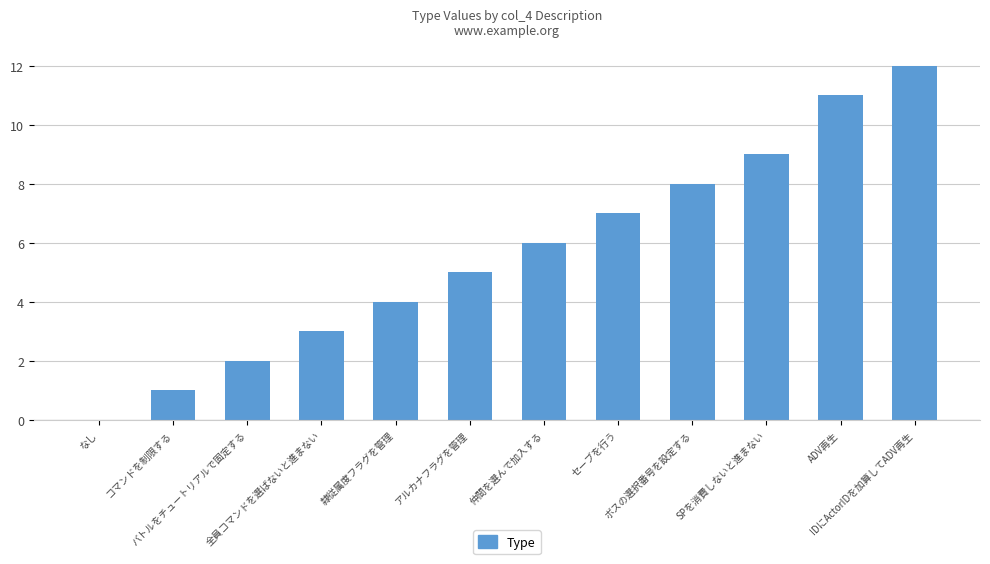

What is the change in value from SPを消費しないと進まない to ADV再生?

+2